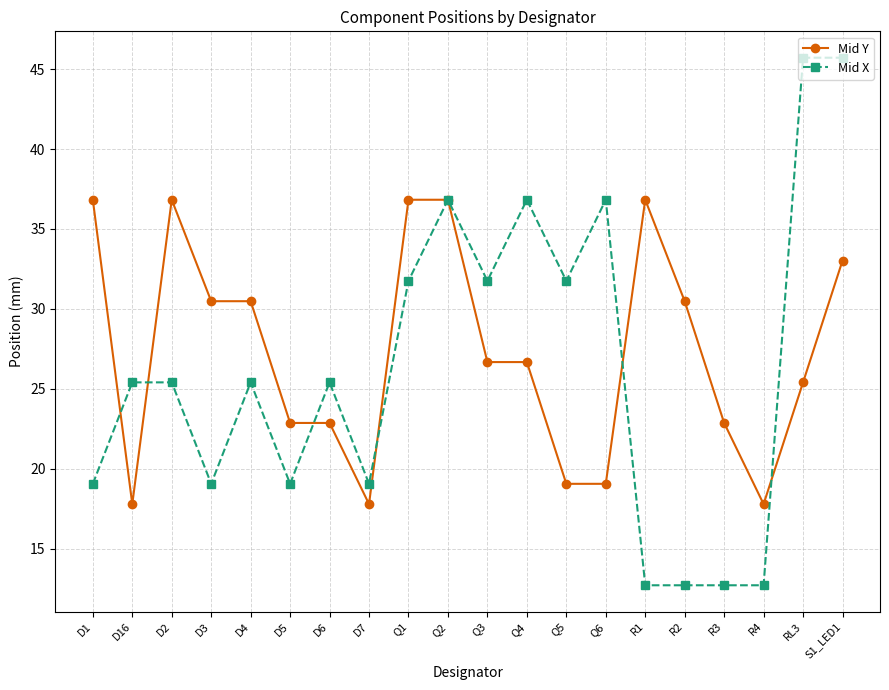

Which series changed the most between Q5 and Q6?

Mid X